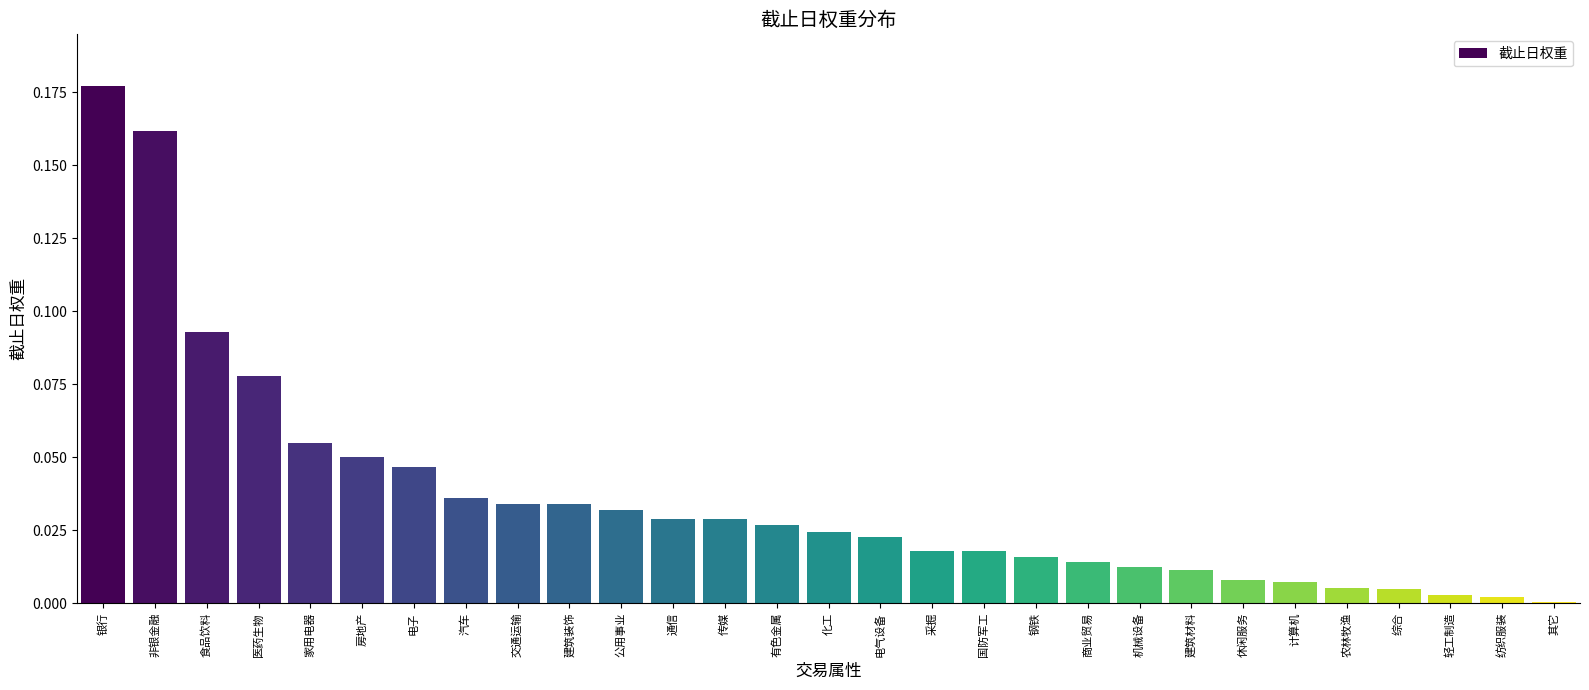

Which label corresponds to the largest value in the chart?

银行